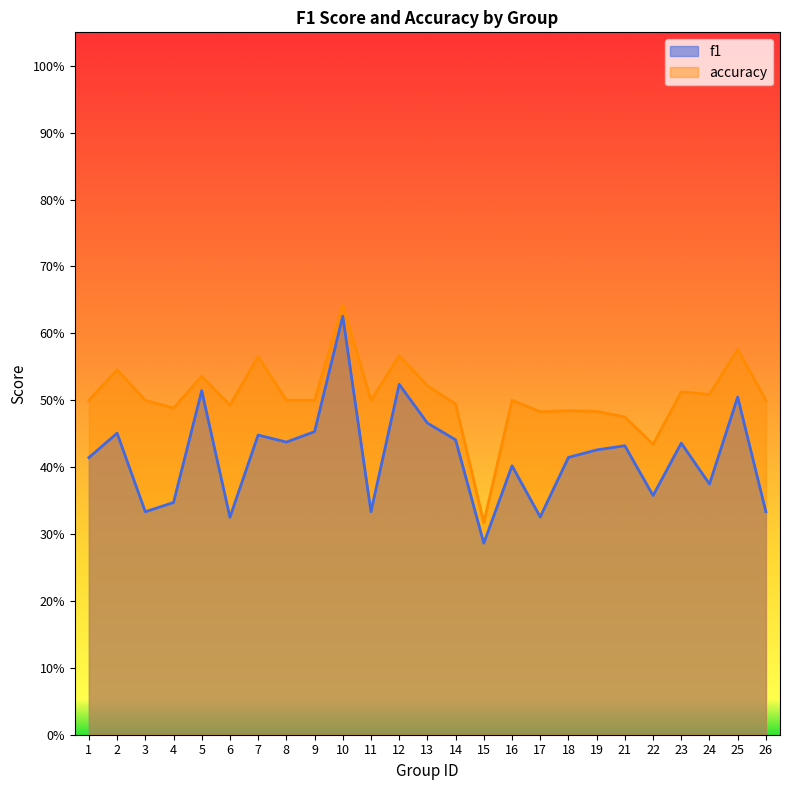

At which label is f1 closest to 0?

15